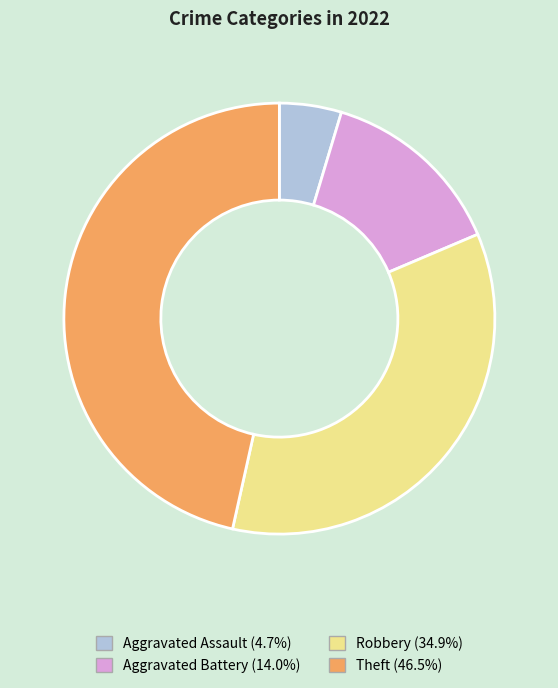

Does Theft account for over 50% of the chart?

No